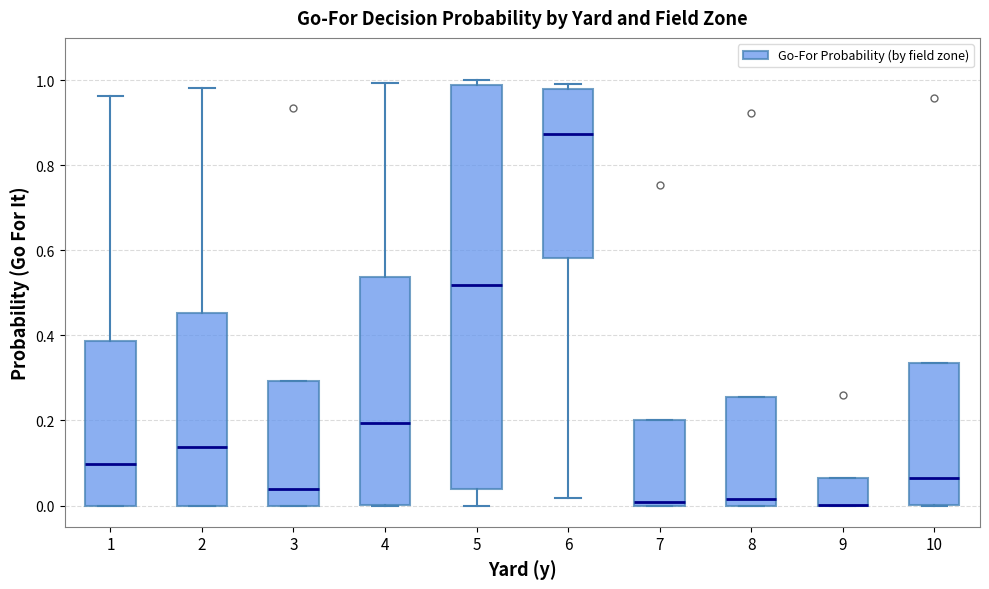

Reading left to right, transcribe this box plot: for each box, give where its median line is, the range the box spans, and where its two whiskers end, as read against the y-axis. The values are not printed on the chart, so give them approximately, as read against the axis.

1: median 0.10, box 0.00 to 0.38, whiskers 0.00 to 0.96
2: median 0.14, box 0.00 to 0.46, whiskers 0.00 to 0.98
3: median 0.04, box 0.00 to 0.30, whiskers 0.00 to 0.30
4: median 0.20, box 0.00 to 0.54, whiskers 0.00 to 1.00
5: median 0.52, box 0.04 to 1.00, whiskers 0.00 to 1.00 (just above the box's upper edge)
6: median 0.88, box 0.58 to 0.98, whiskers 0.02 to 1.00
7: median 0.00 (just above the box's lower edge), box 0.00 to 0.20, whiskers 0.00 to 0.20
8: median 0.02, box 0.00 to 0.26, whiskers 0.00 to 0.26
9: median 0.00 (drawn on the box's lower edge), box 0.00 to 0.06, whiskers 0.00 to 0.06
10: median 0.06, box 0.00 to 0.34, whiskers 0.00 to 0.34